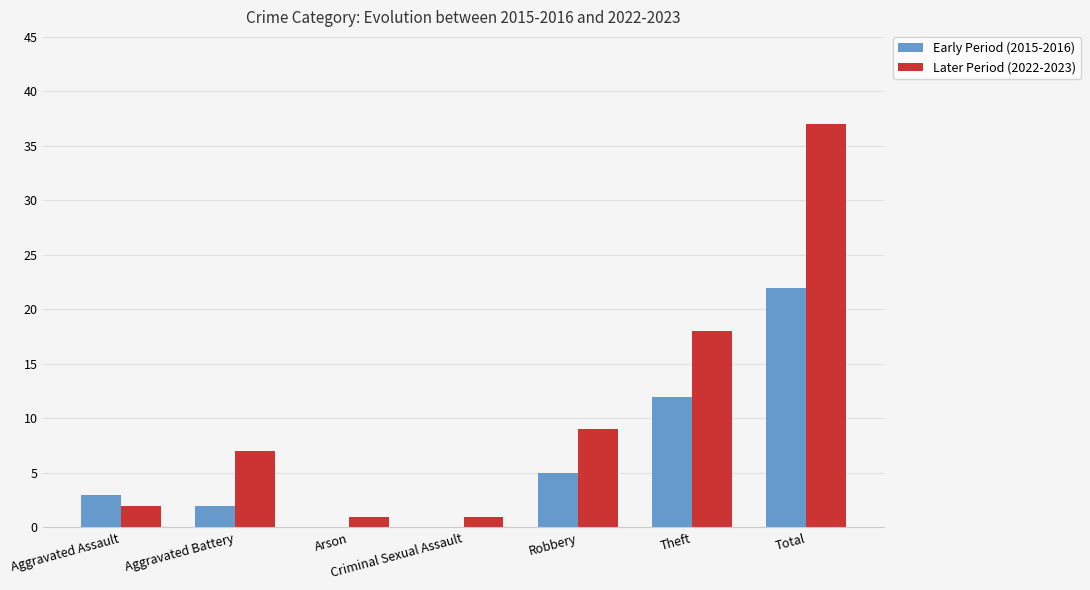

What is the average value of the Early Period (2015-2016) series?

6